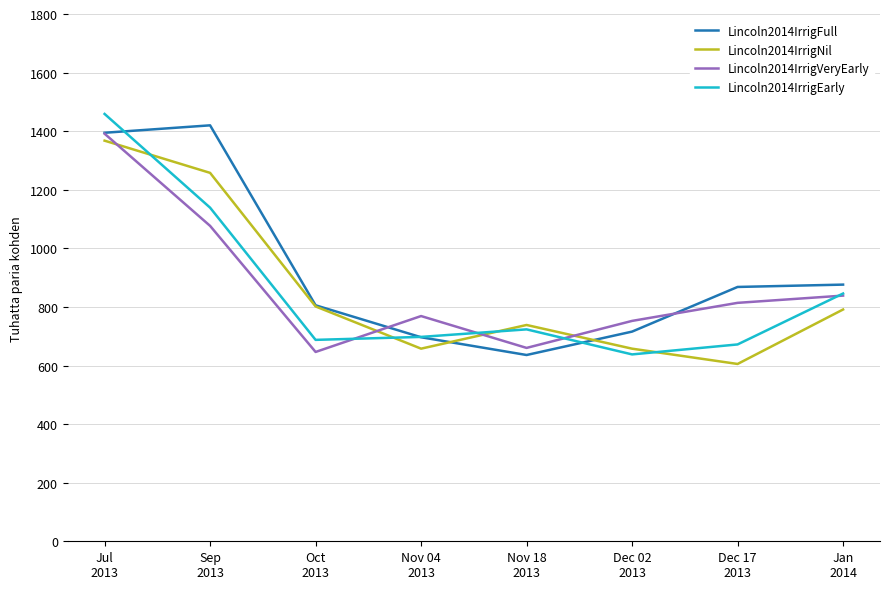

What is the difference between the maximum and minimum values in the Lincoln2014IrrigNil series?

762.3